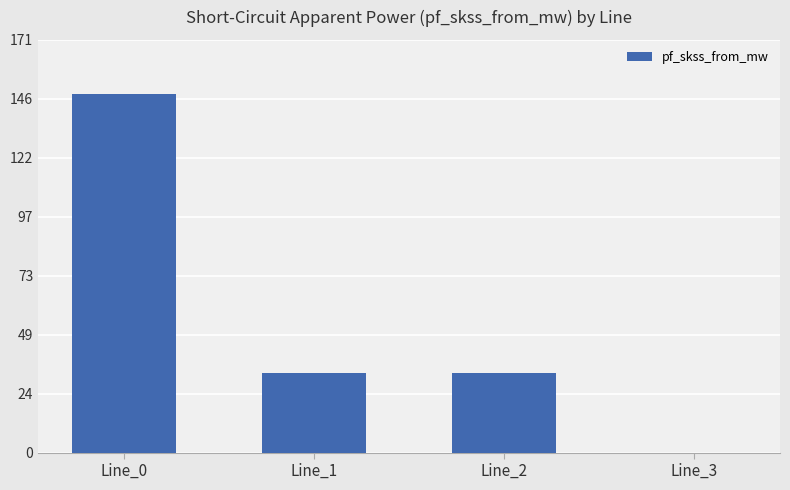

Which label corresponds to the largest value in the chart?

Line_0